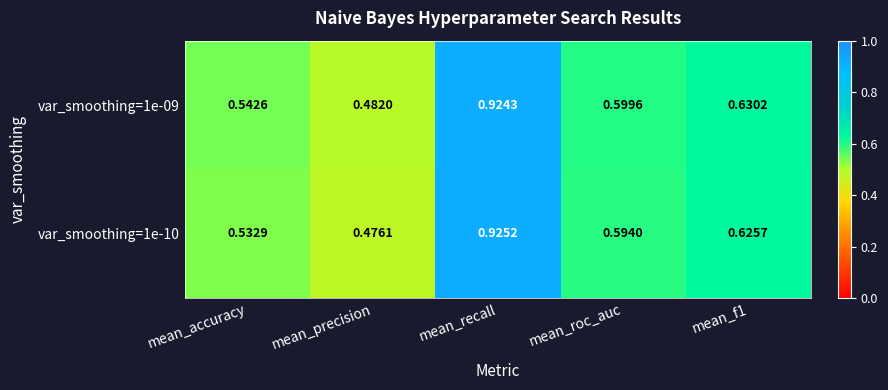

At which category is the sum across all series the highest?

mean_recall